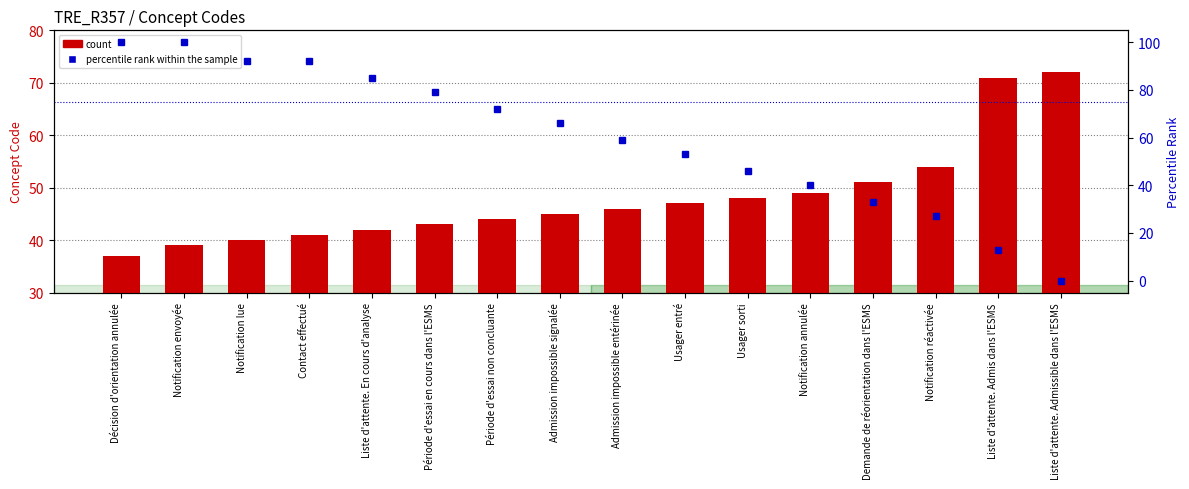

Which series has the widest spread of values?

percentile rank within the sample